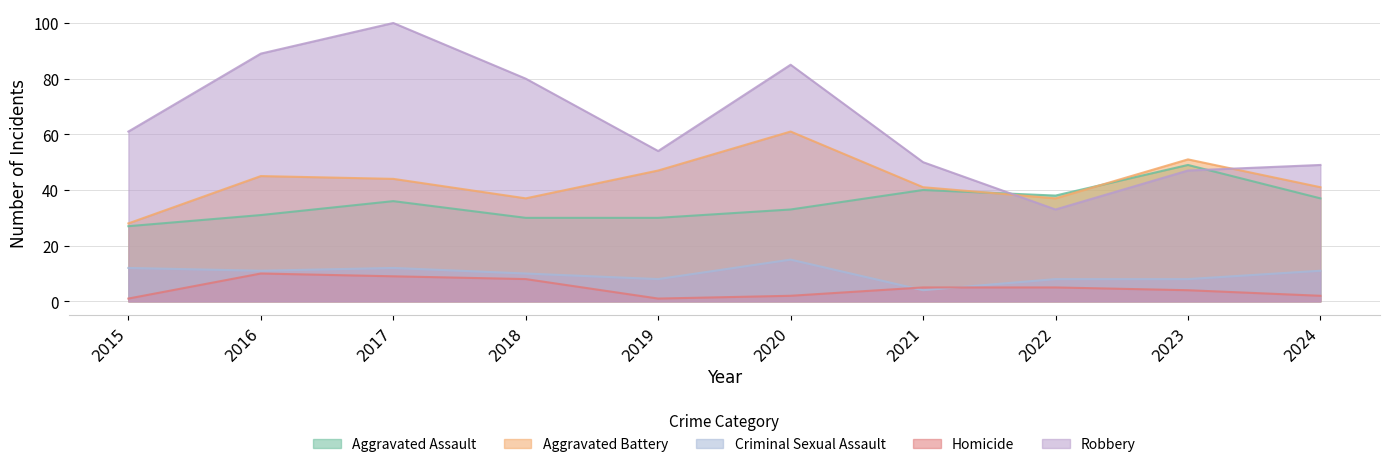

Reading left to right, extract all data points from this chart.

Aggravated Assault: 27	31	36	30	30	33	40	38	49	37
Aggravated Battery: 28	45	44	37	47	61	41	37	51	41
Criminal Sexual Assault: 12	11	12	10	8	15	4	8	8	11
Homicide: 1	10	9	8	1	2	5	5	4	2
Robbery: 61	89	100	80	54	85	50	33	47	49